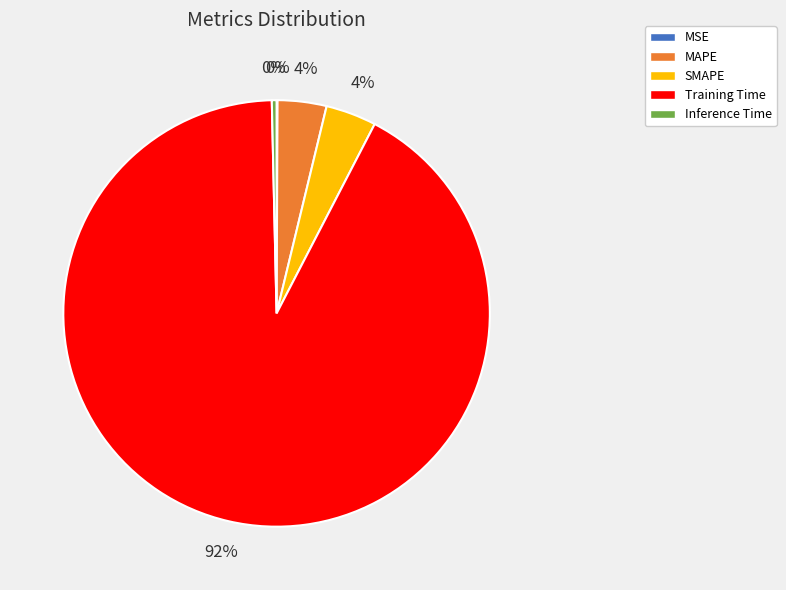

What is the largest slice in the pie chart?

Training Time